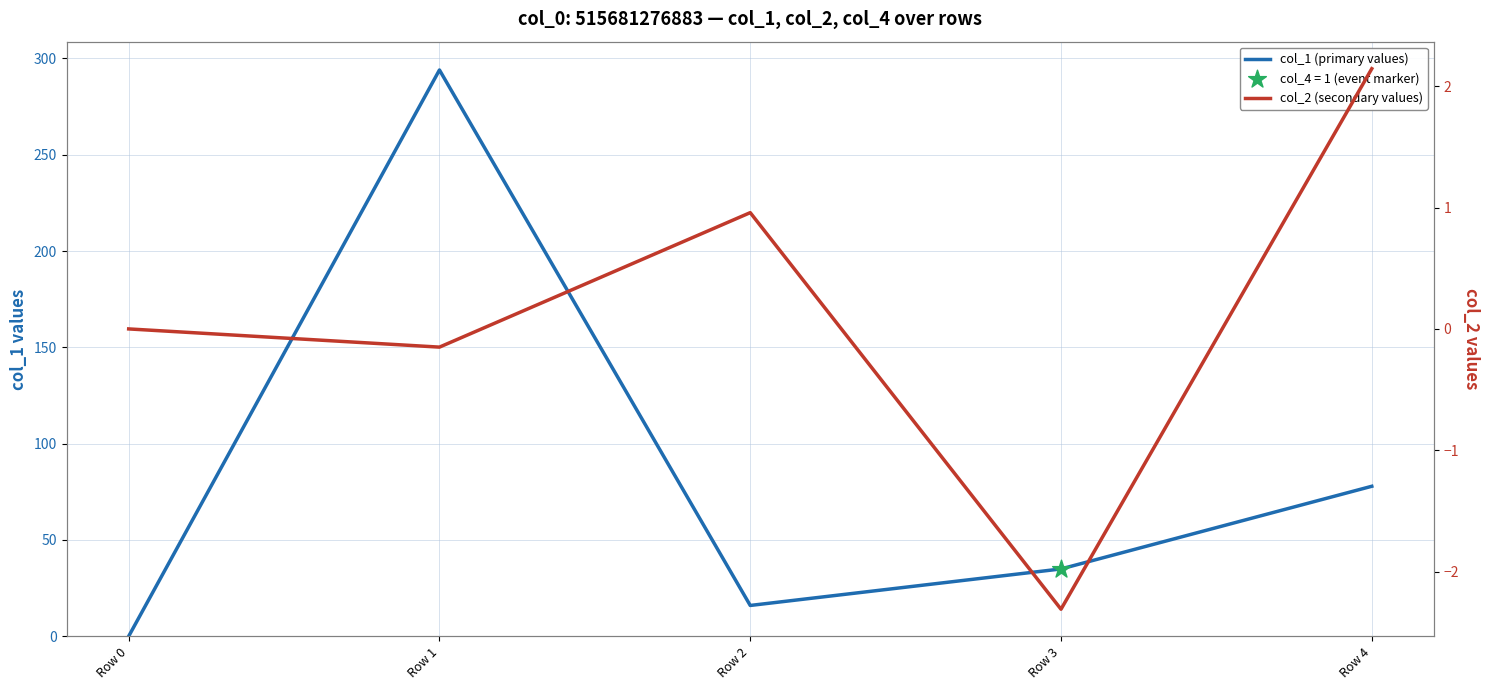

Which series has the largest total across all categories?

col_1 (primary values)